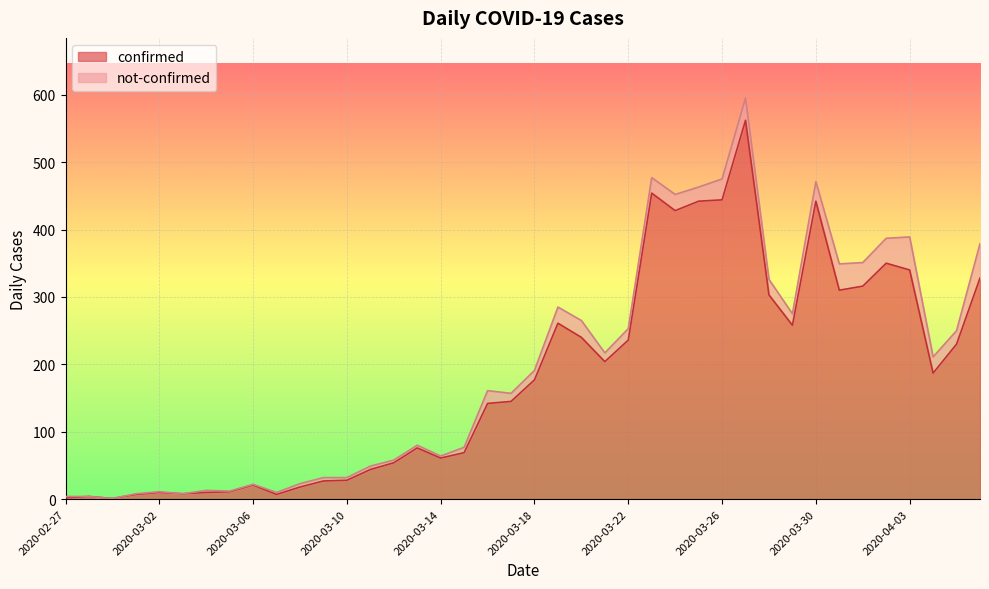

How many lines are shown in the chart?

2